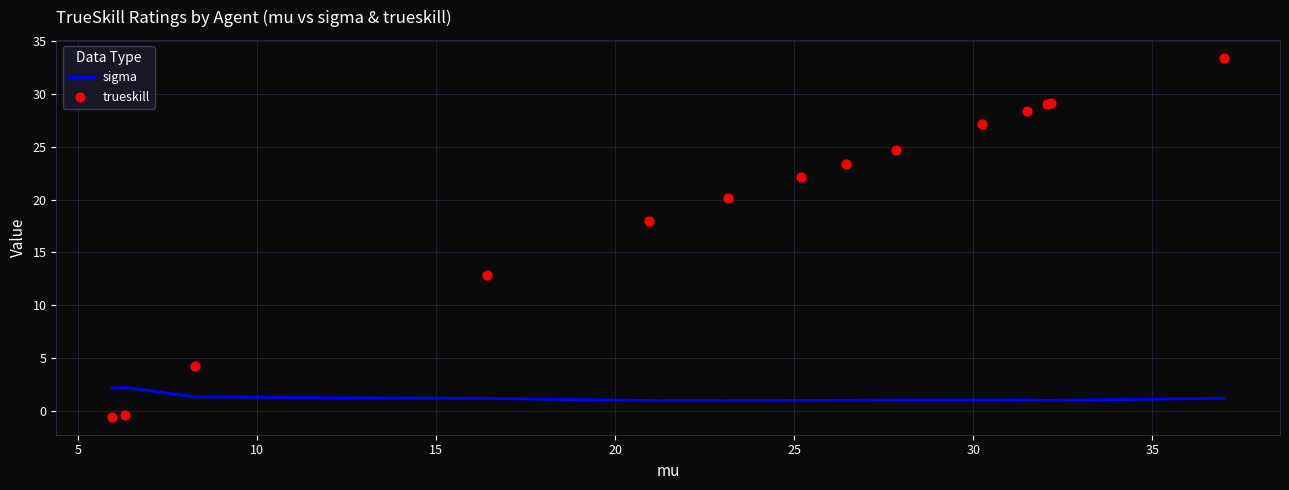

What are all the series names shown in the legend?

sigma, trueskill